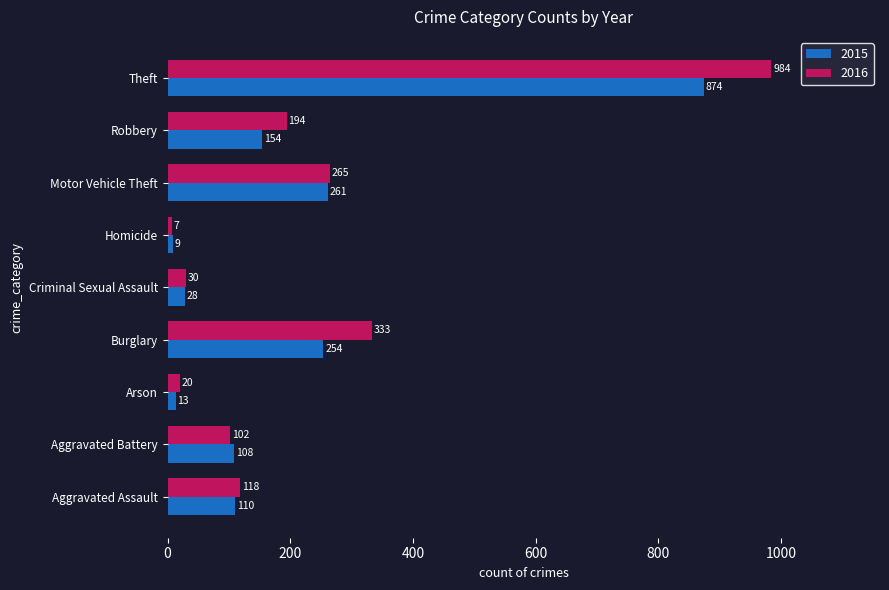

How many data points does each series have?

9